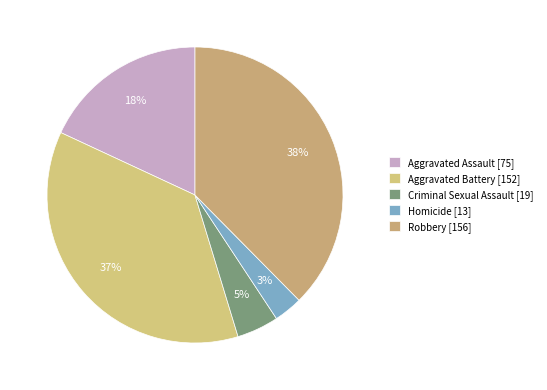

Between Robbery and Aggravated Assault, which is larger?

Robbery